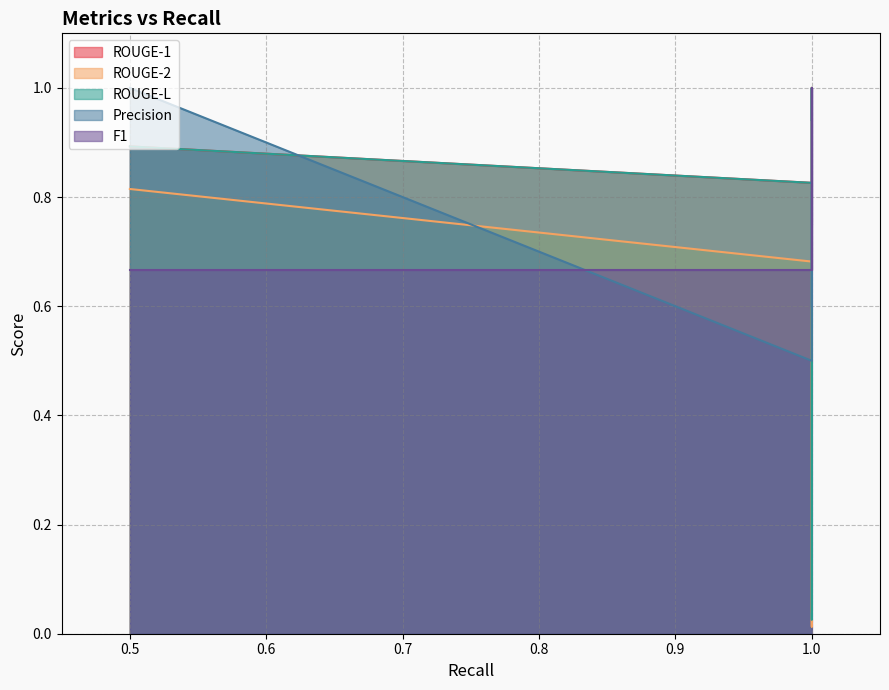

Is it true that F1 equals 0.7 at 1.0?

True